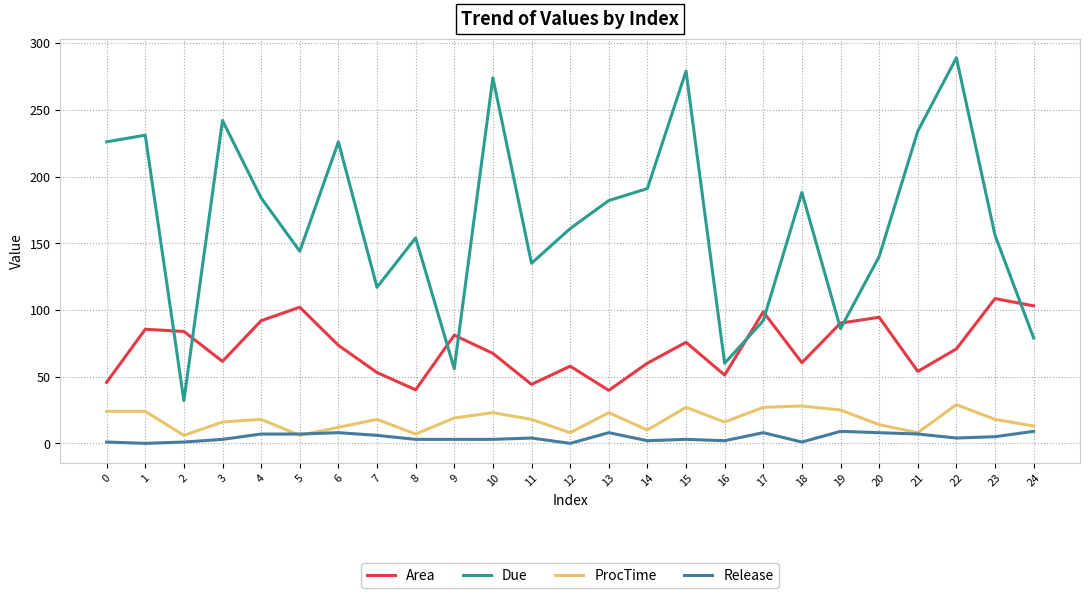

What is the lowest value of the Due series?

32.0